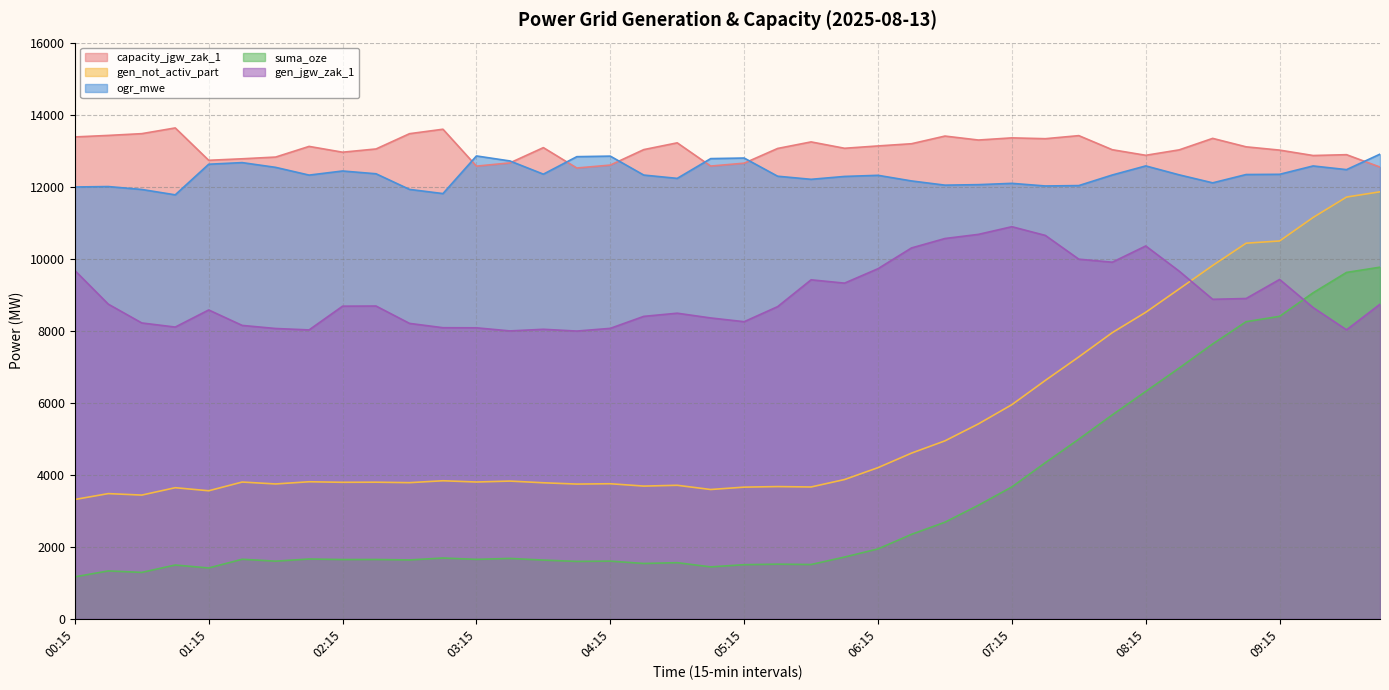

What is the sum of all gen_jgw_zak_1 values?

357515